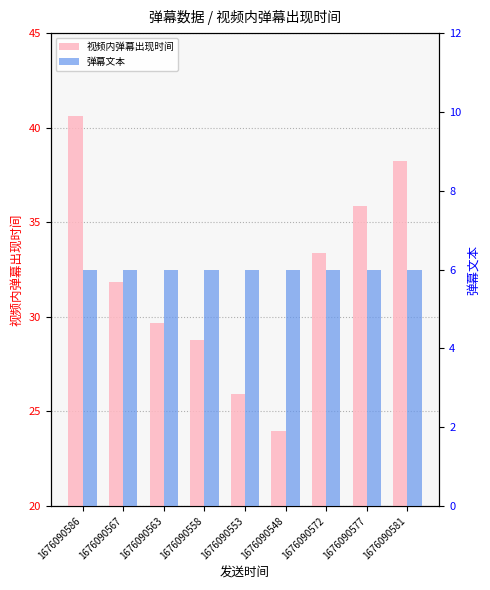

Reading left to right, list all the values displayed in this chart.

视频内弹幕出现时间: 40.6	31.9	29.7	28.8	25.9	24.0	33.4	35.9	38.2
弹幕文本: 6.0	6.0	6.0	6.0	6.0	6.0	6.0	6.0	6.0